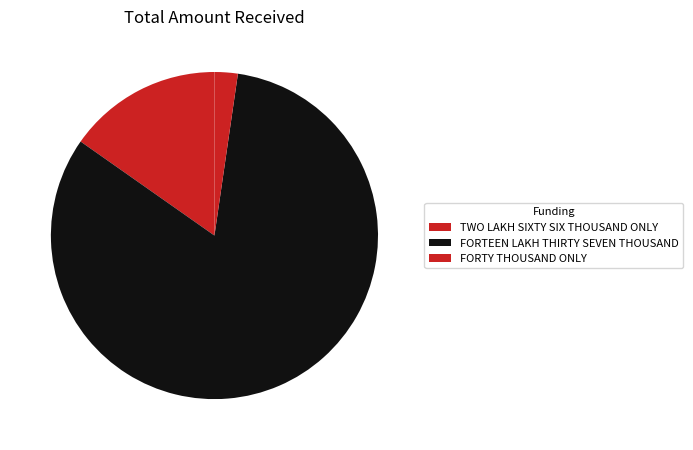

Between FORTY THOUSAND ONLY and TWO LAKH SIXTY SIX THOUSAND ONLY, which is larger?

TWO LAKH SIXTY SIX THOUSAND ONLY